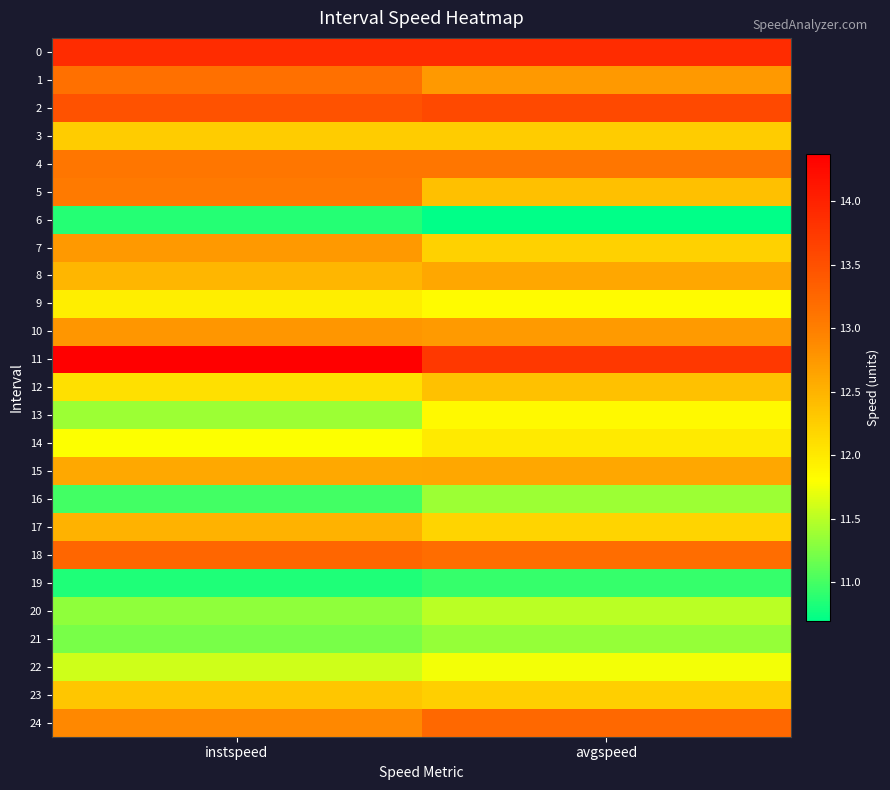

What is the total value across all series at avgspeed?

308.4